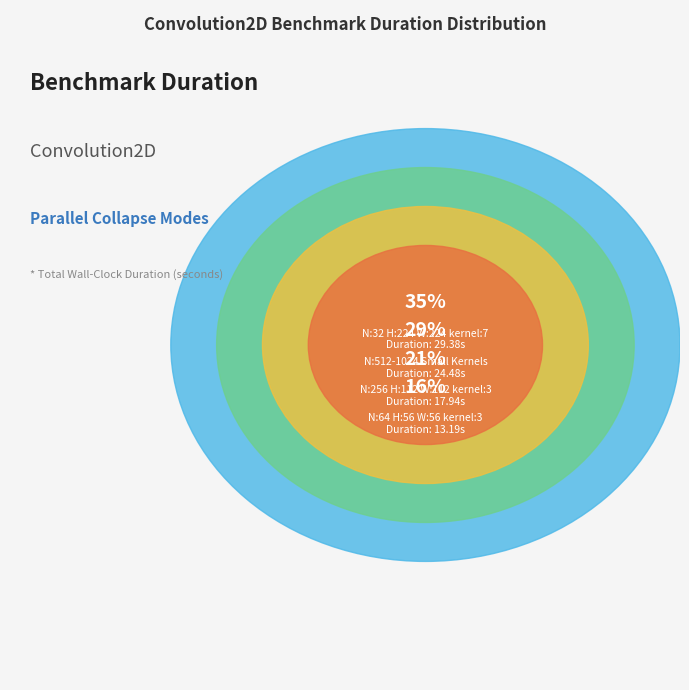

The N:512_H:14_W:14_kernel:1_ NO_COLLAPSE slice represents 12% of the pie. True or false?

False